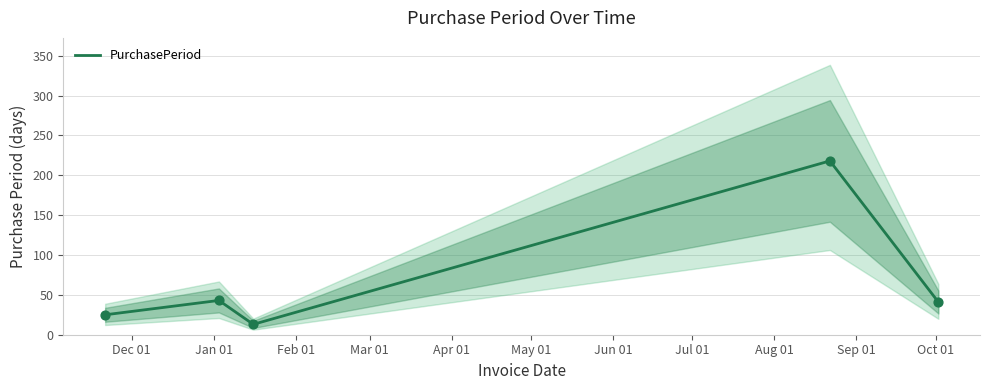

What is the maximum value for PurchasePeriod?

218